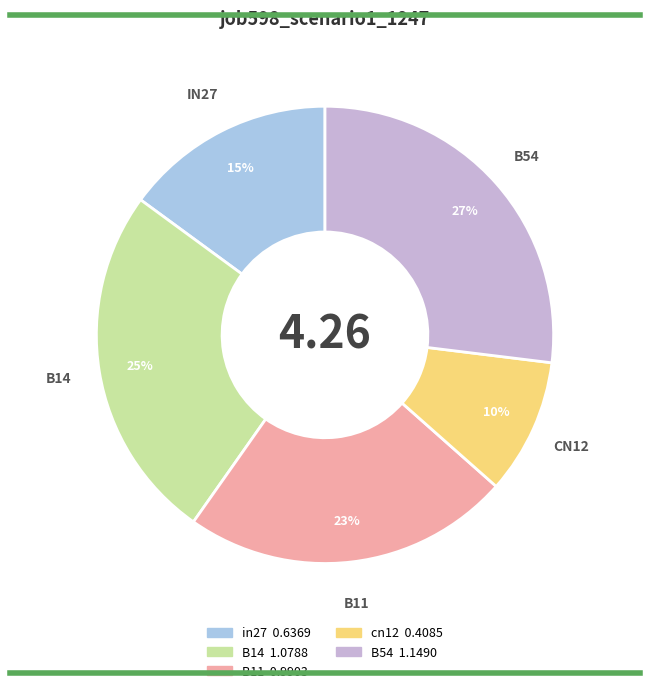

To the nearest percent, what is the average slice percentage?

20%